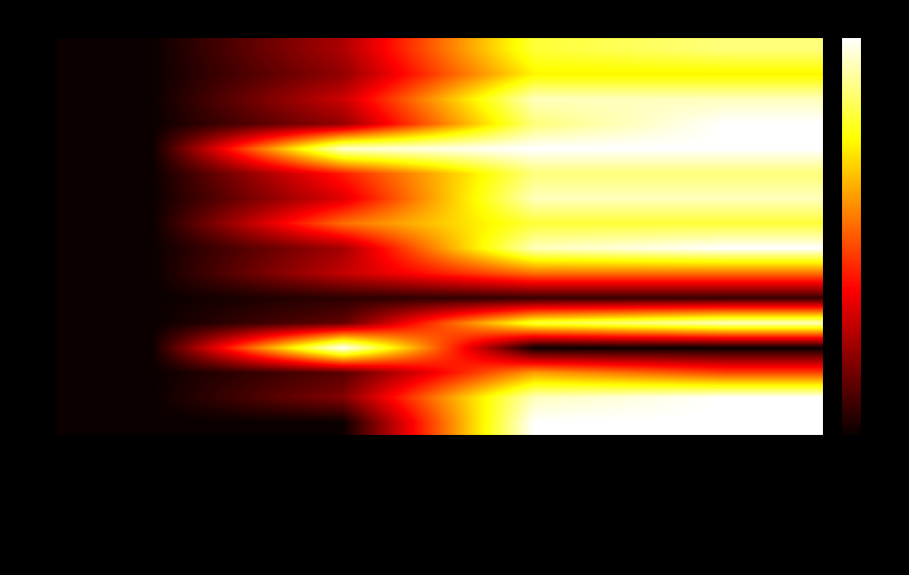

At which category is the sum across all series the highest?

label_ranking_acc